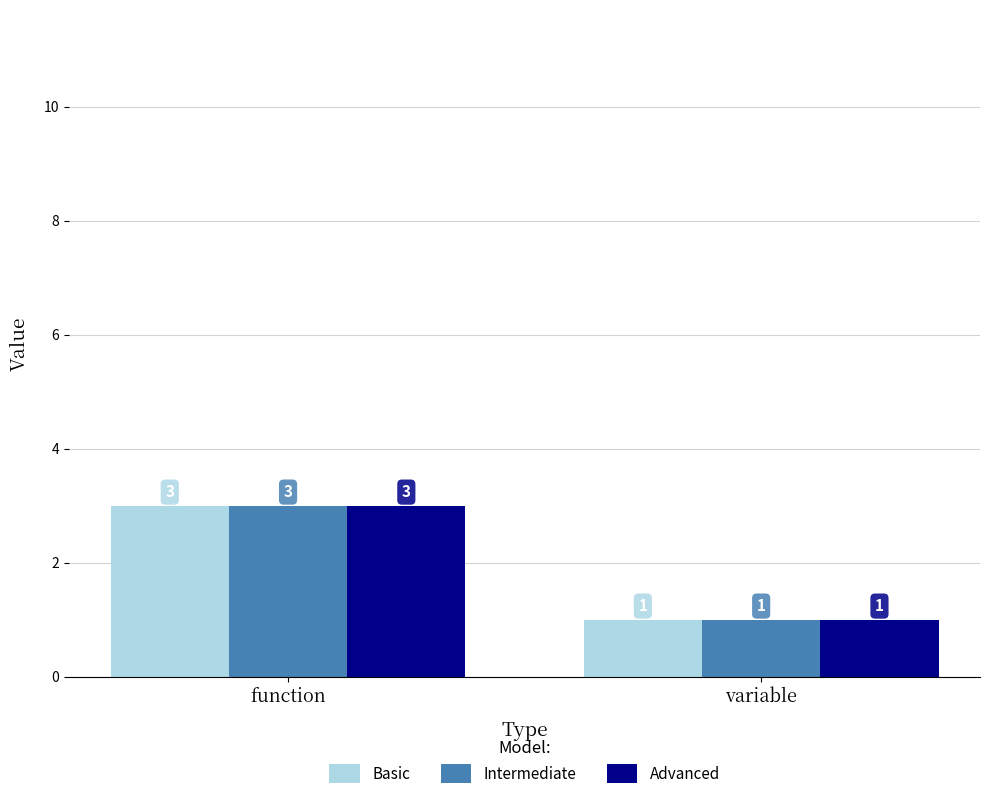

How many data points in Intermediate are less than 3?

1